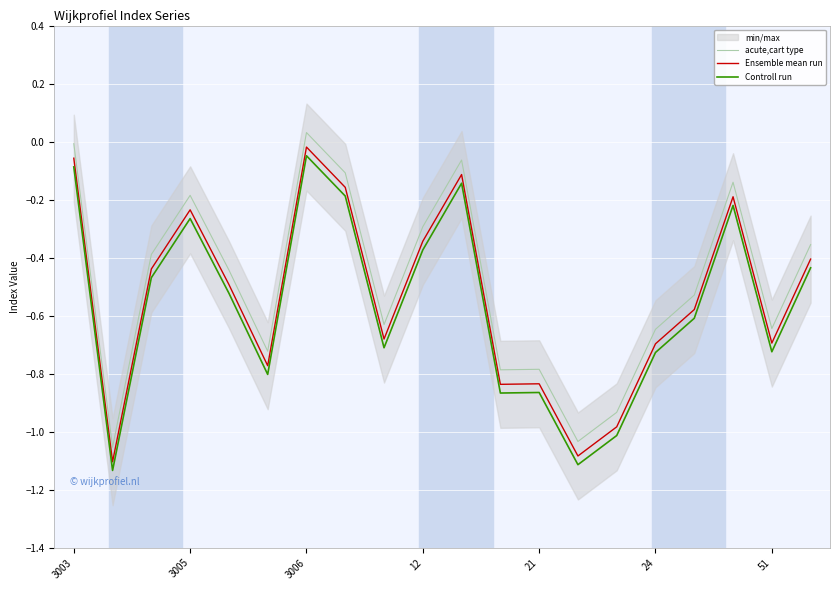

Which category has the highest value in the acute,cart type series?

3006